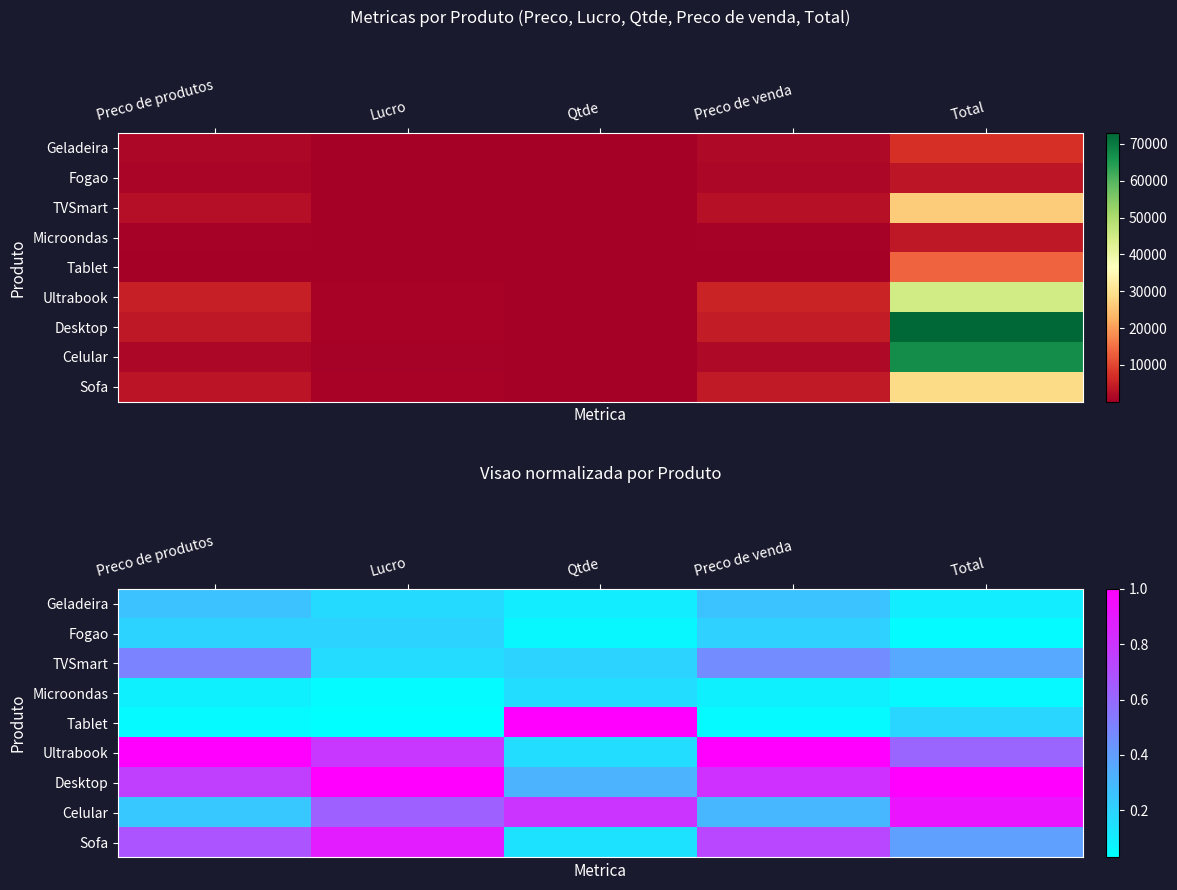

At how many categories does at least one series exceed 0?

5